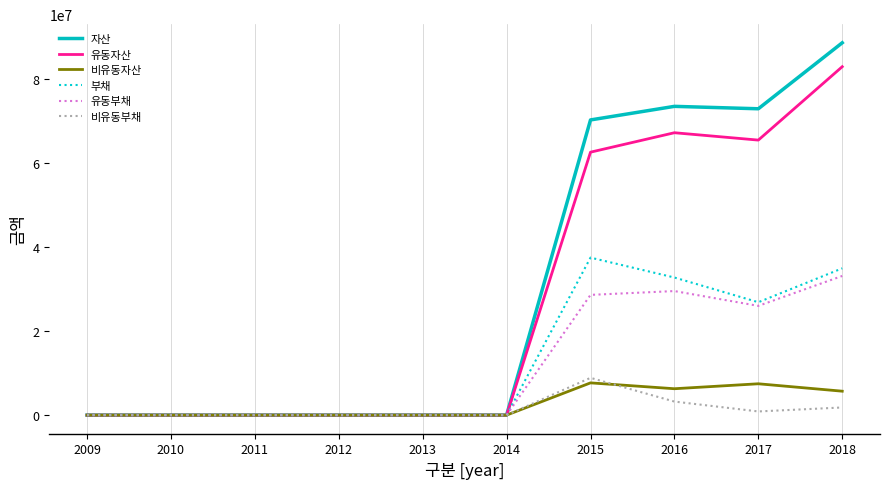

At which category is the sum across all series the highest?

2018